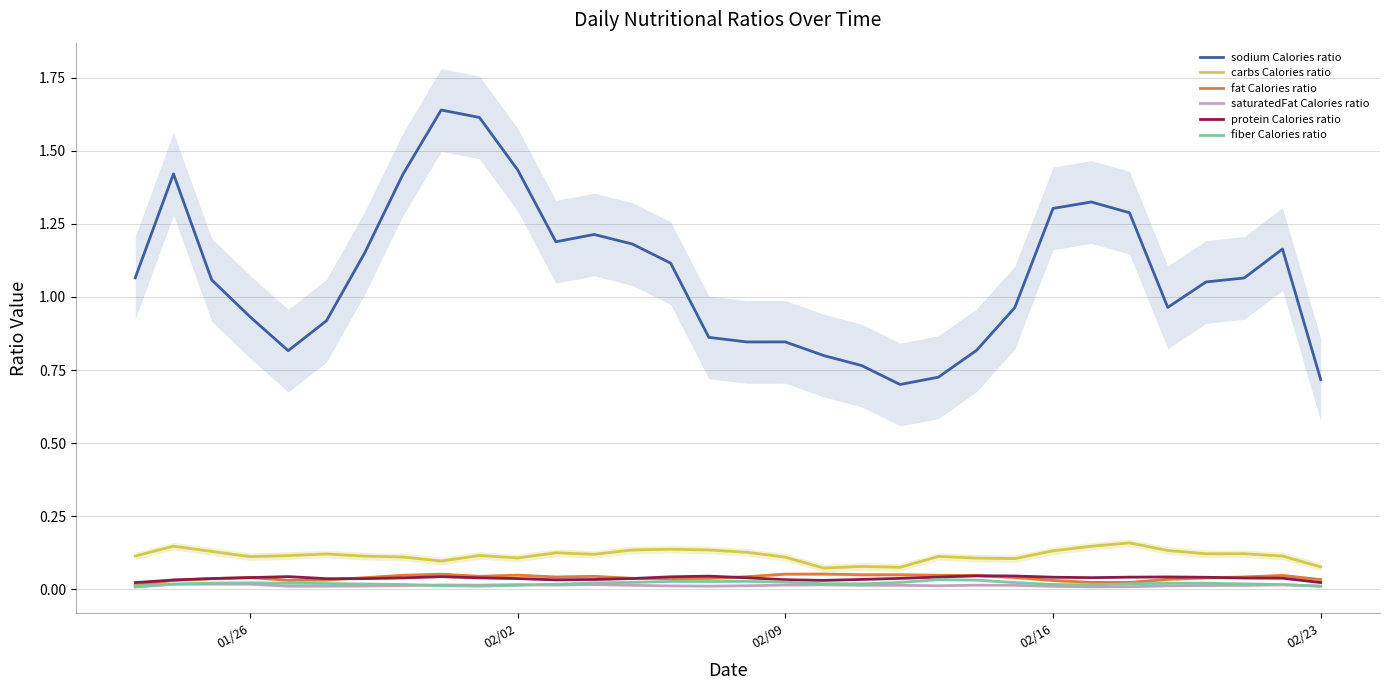

True or false: sodium Calories ratio and fiber Calories ratio cross at least once.

False